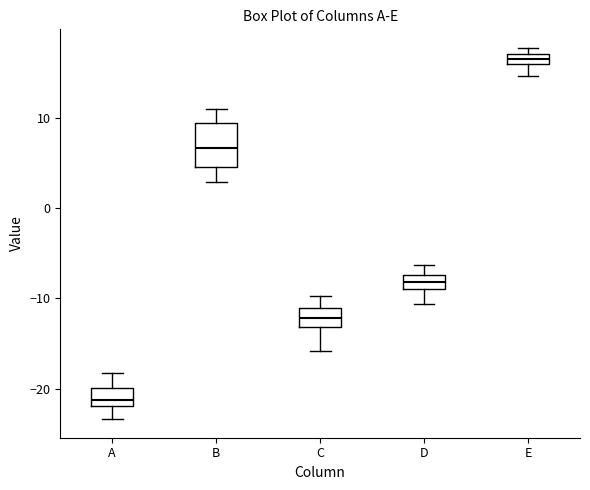

Which box is the tallest, from its lower edge to its upper edge?

B